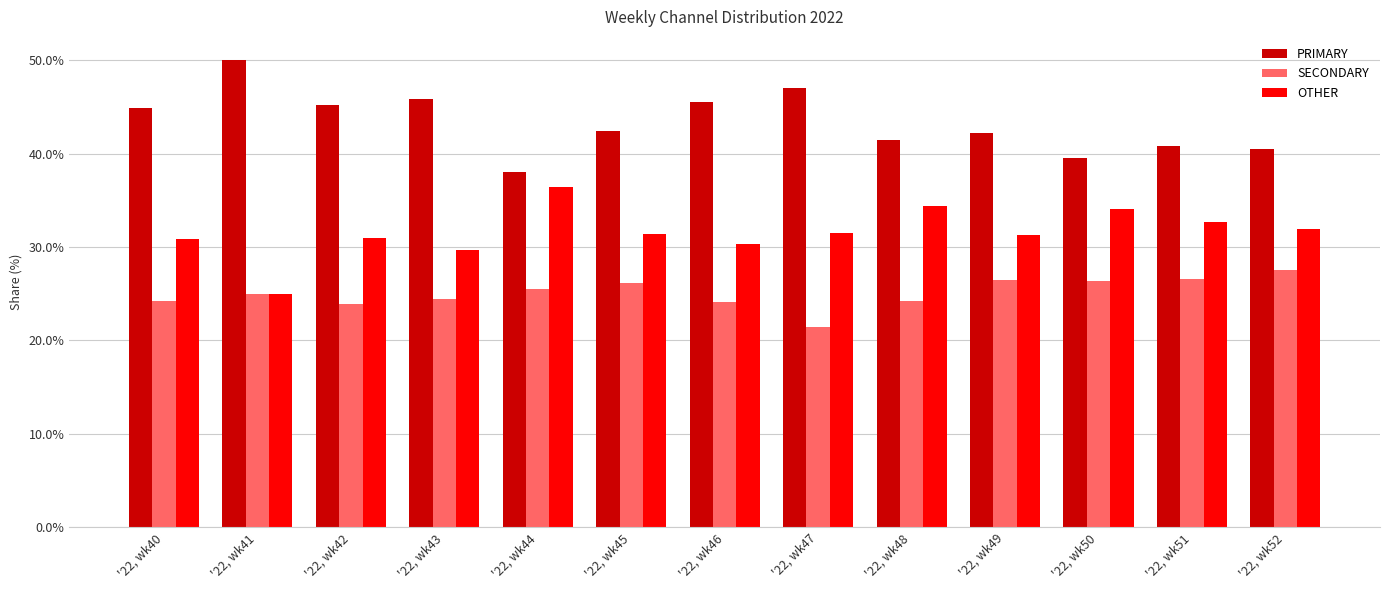

What is the spread (max minus min) of values at '22, wk43?

21.4